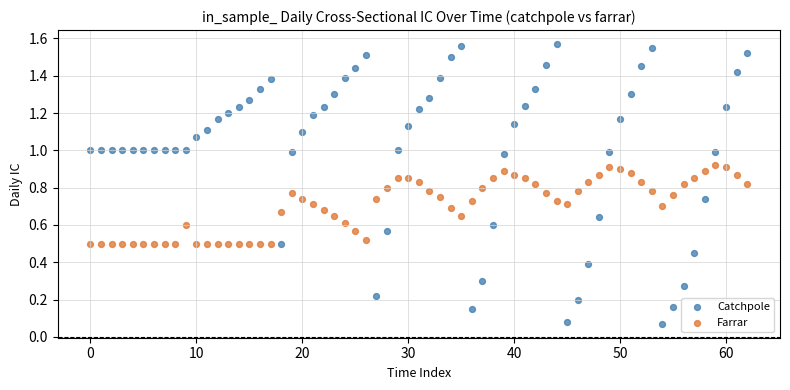

Which series has the widest spread of Y values?

Catchpole